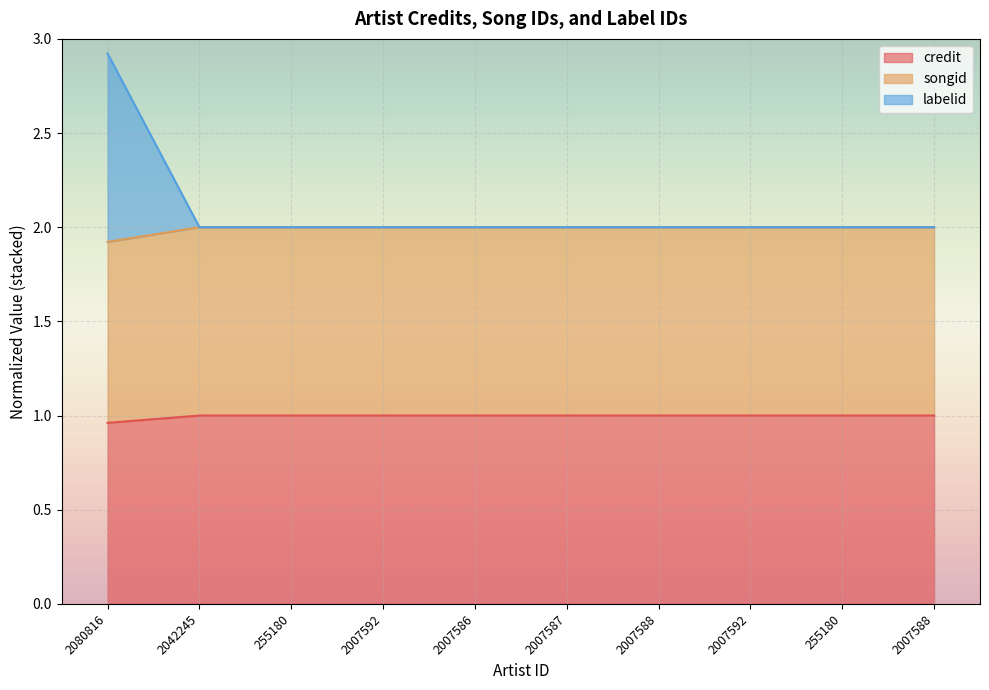

Reading left to right, extract all data points from this chart.

credit: 1.0	1.0	1.0	1.0	1.0	1.0	1.0	1.0	1.0	1.0
songid: 1.9	2.0	2.0	2.0	2.0	2.0	2.0	2.0	2.0	2.0
labelid: 2.9	2.0	2.0	2.0	2.0	2.0	2.0	2.0	2.0	2.0